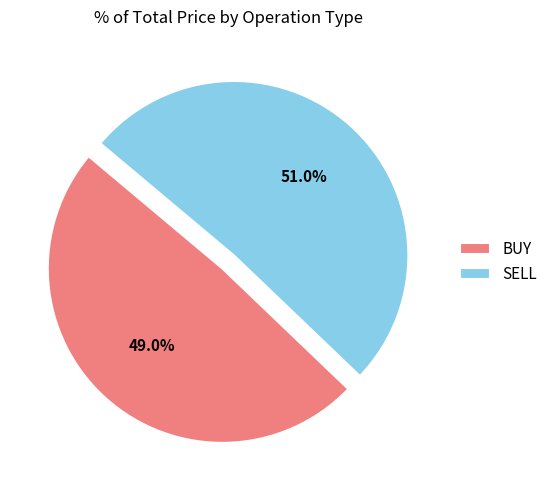

Does BUY represent more than half of the total?

No